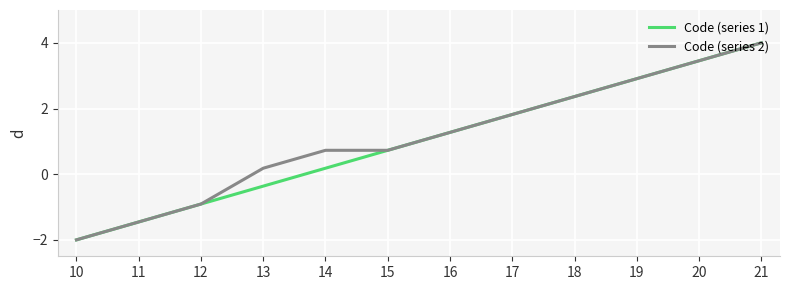

Where does the Code (series 1) series first go above 1?

16